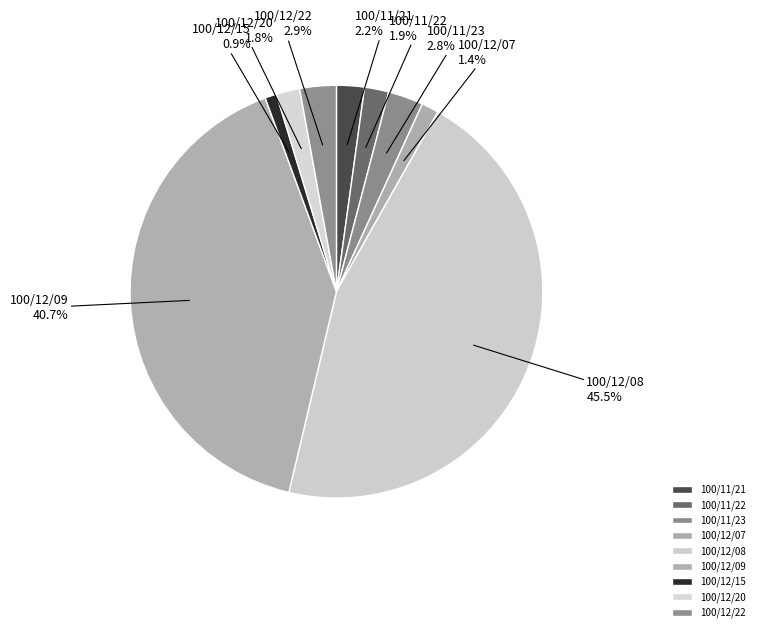

To the nearest percent, what is the difference between the 100/12/20 and 100/12/15 slice percentages?

1%